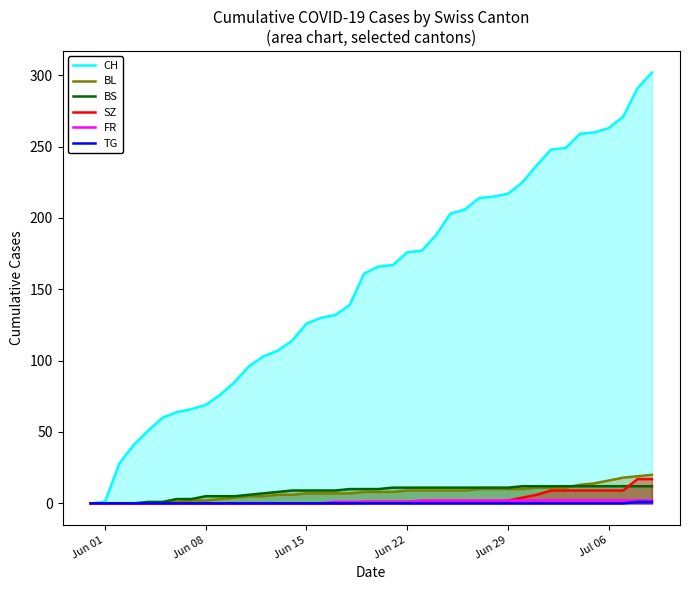

Which series has the widest spread of values?

CH